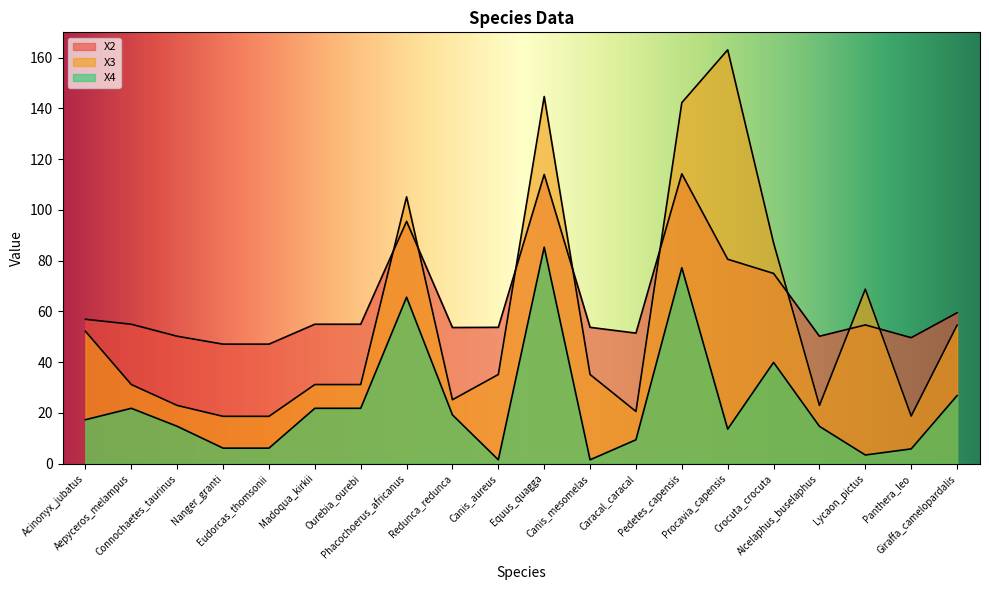

Which series has the widest spread of values?

X3